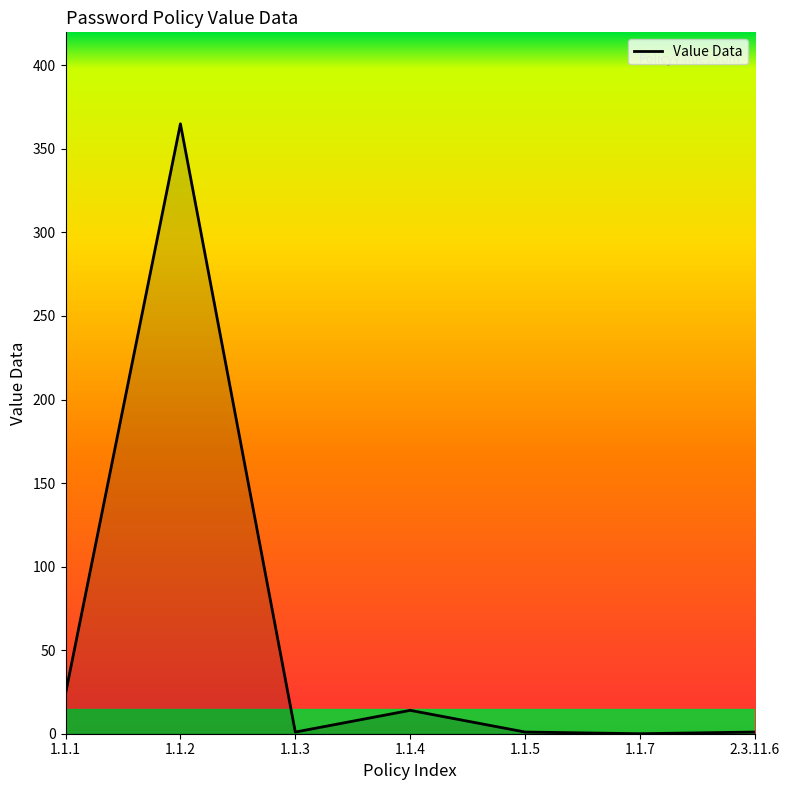

How many series are shown in this chart?

1